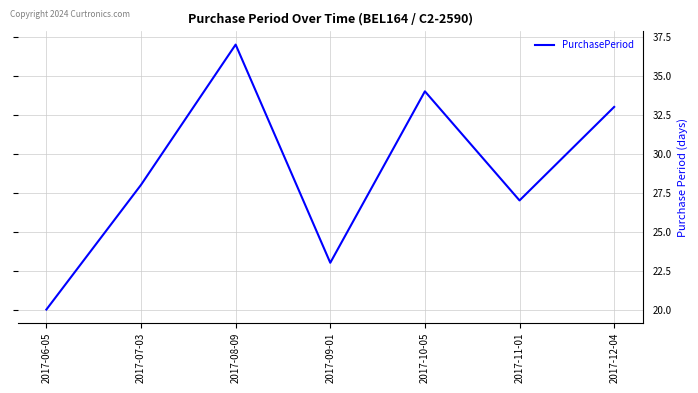

How many distinct data groups are displayed?

1